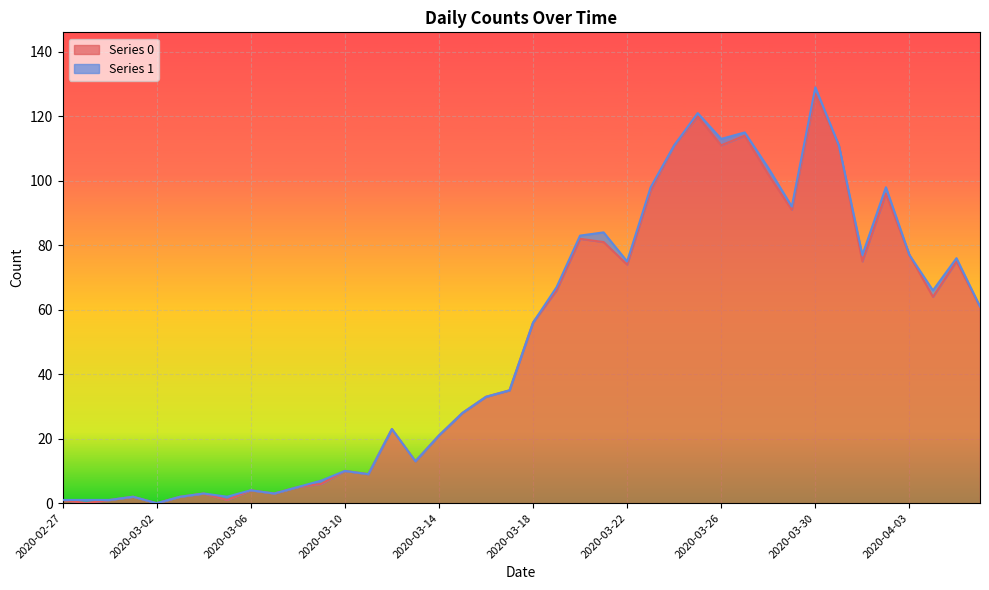

How many data points are less than 56?

20